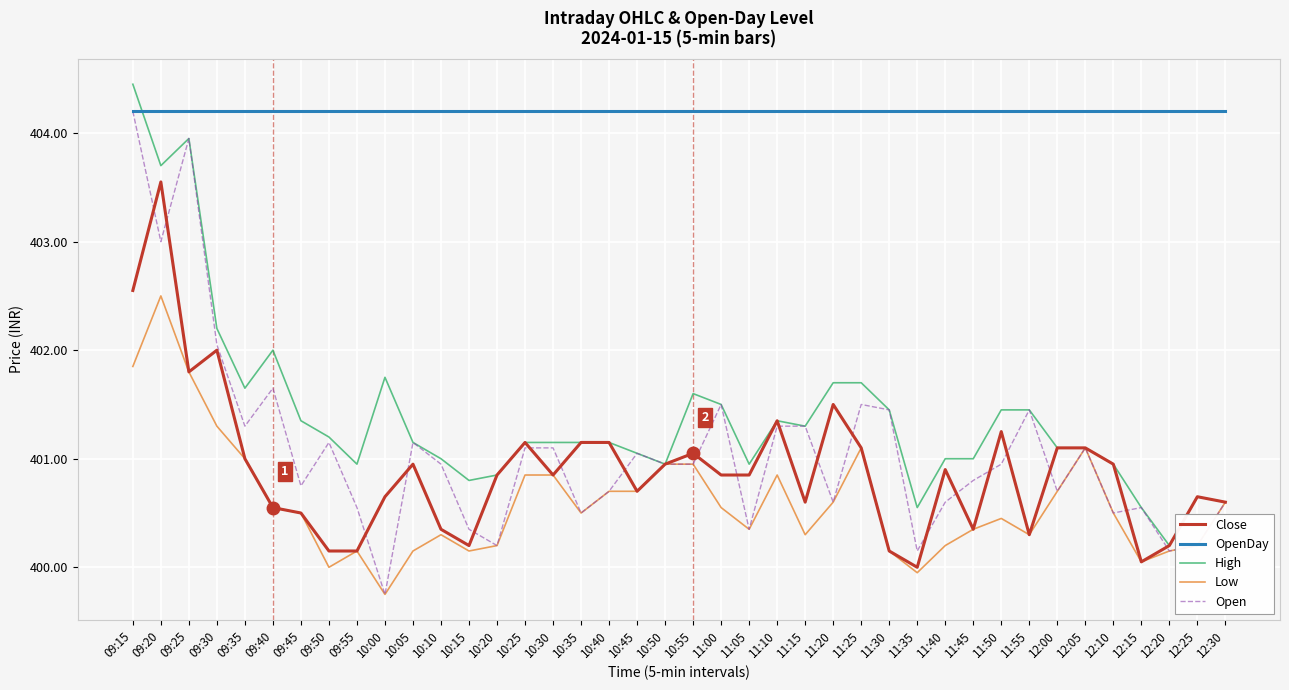

What is the total value across all series at 10:20?

2006.3